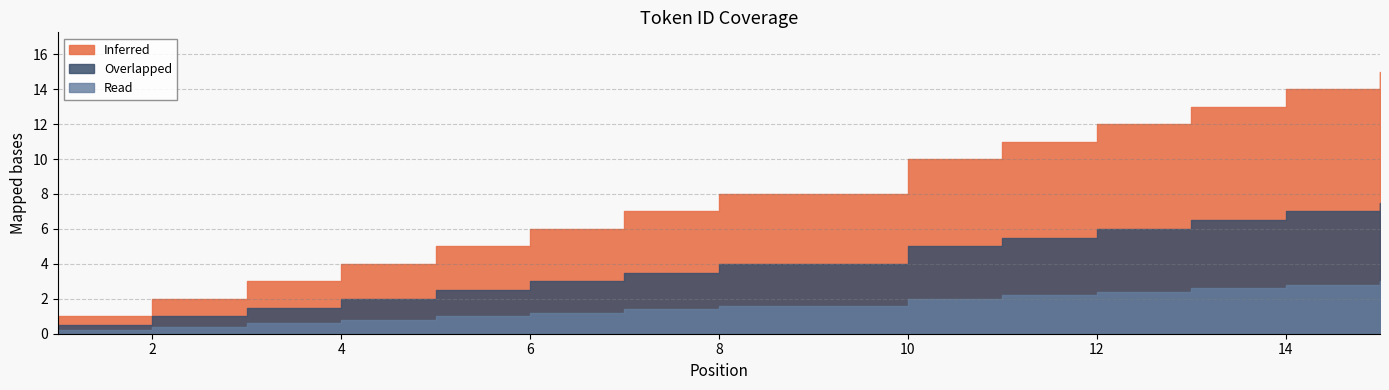

Which category has the highest value across all series?

15